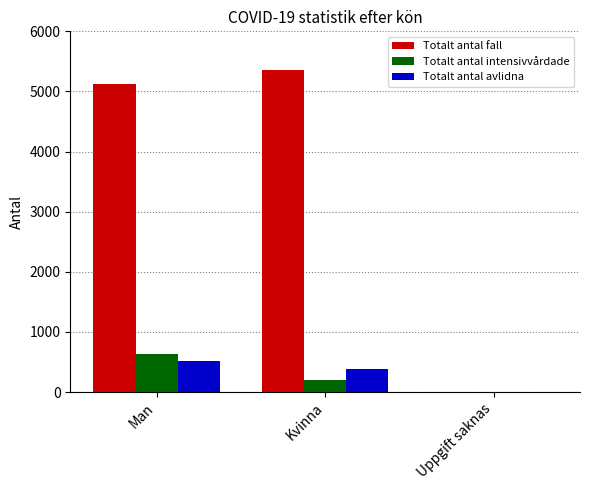

Is it true that Totalt antal avlidna equals 0 at Uppgift saknas?

True